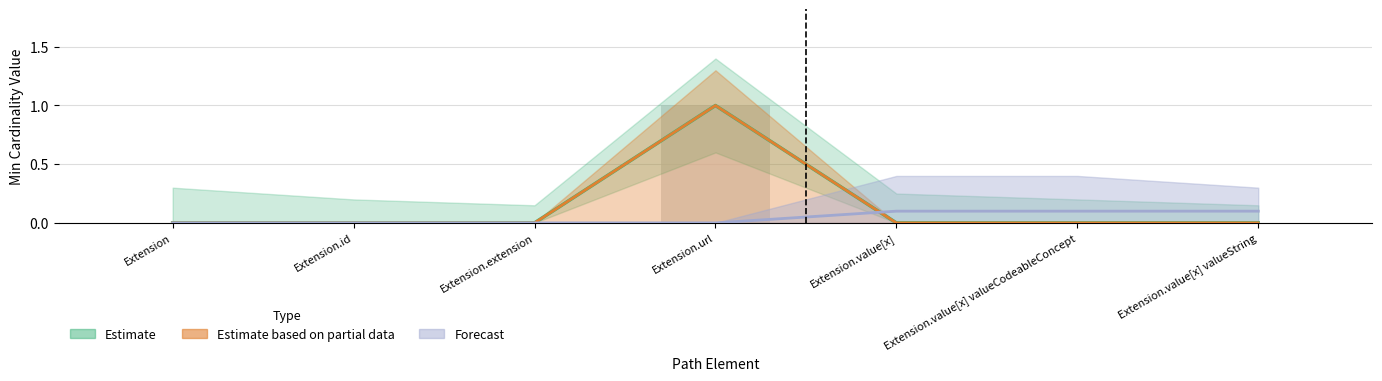

What position from the right is Extension?

7